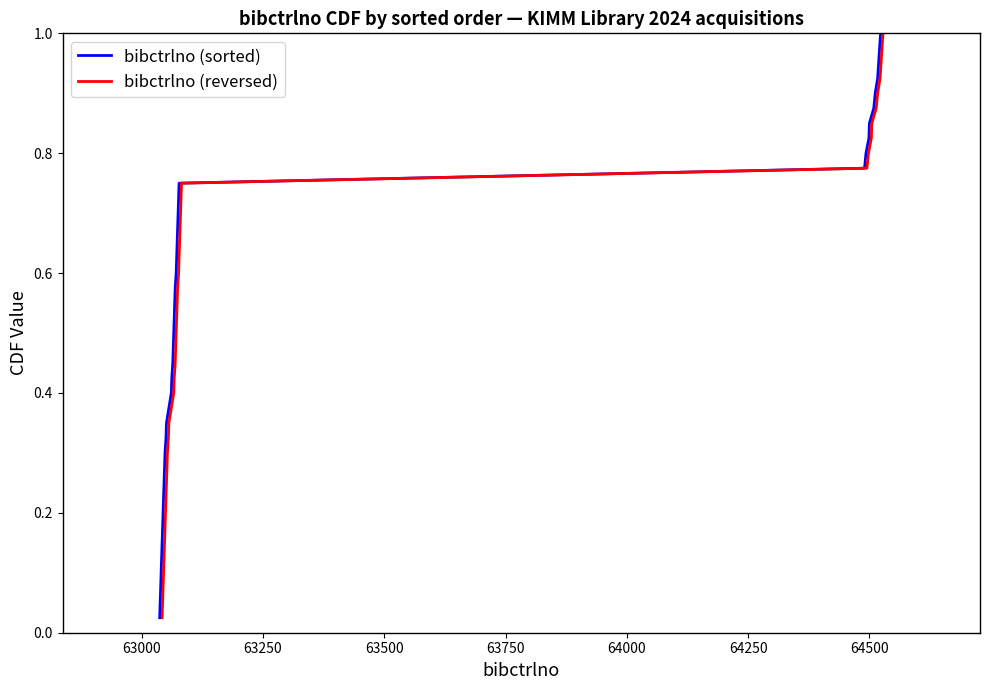

True or false: bibctrlno (sorted) and bibctrlno (reversed) cross at least once.

False